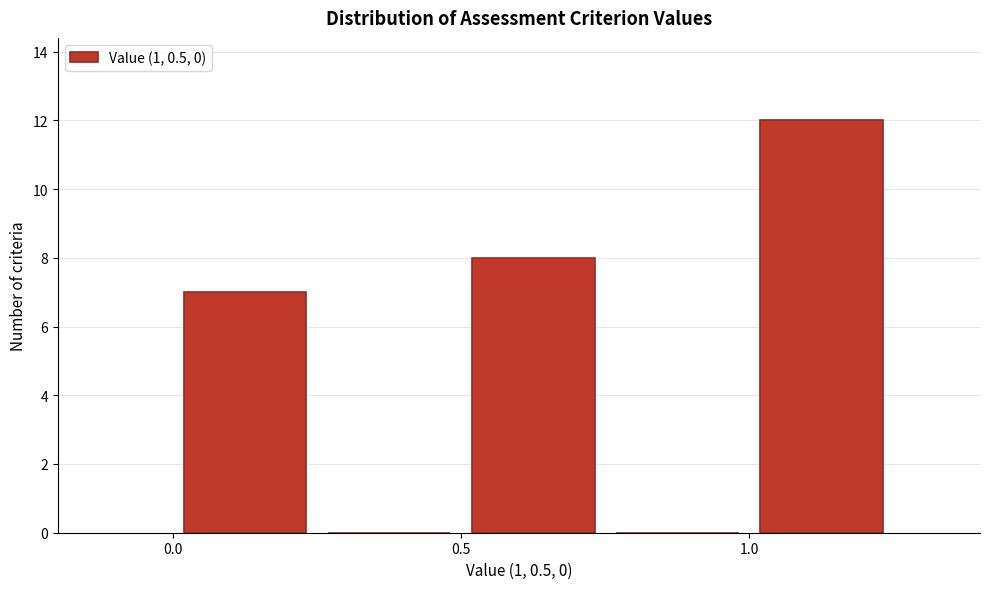

Reading left to right, transcribe this chart: for each bar, give the range it covers on the x-axis and its height. The values are not printed on the chart, so give them approximately, as read against the axis.

0.00 to 0.25: 7
0.25 to 0.50: 0
0.50 to 0.75: 8
0.75 to 1.00: 0
1.00 to 1.25: 12